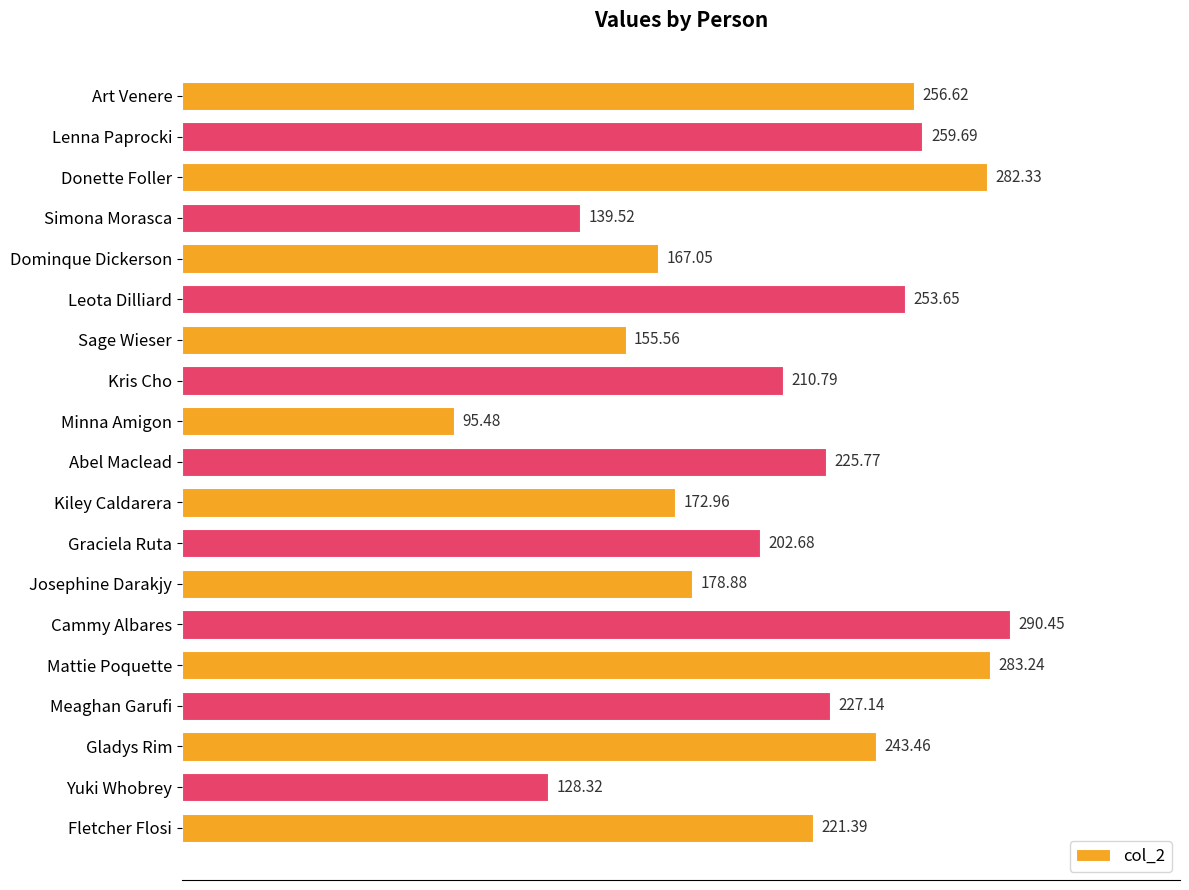

Which category has the lowest value across all series?

Minna Amigon